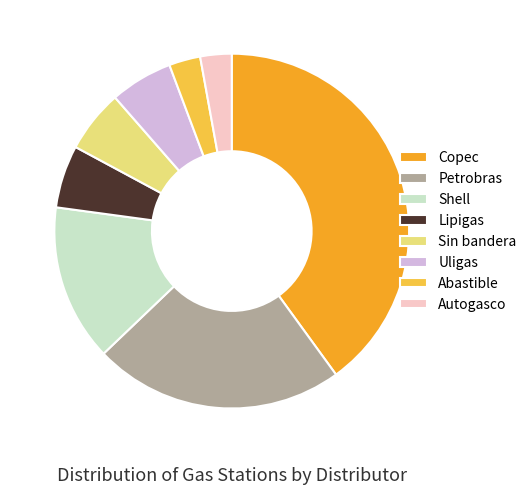

What is the ratio of the value at Sin bandera to the value at Uligas?

1.0